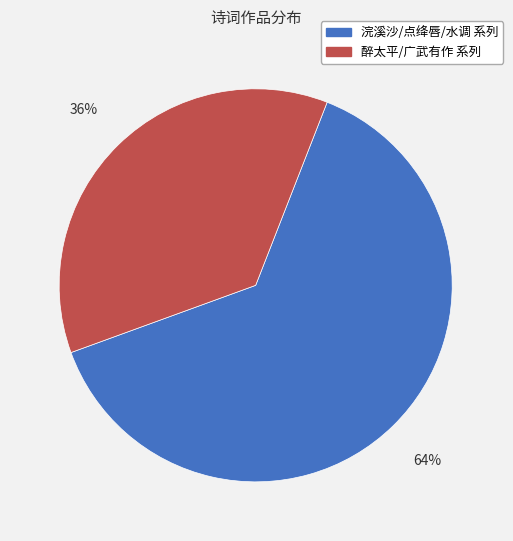

Does any single category account for the majority?

Yes